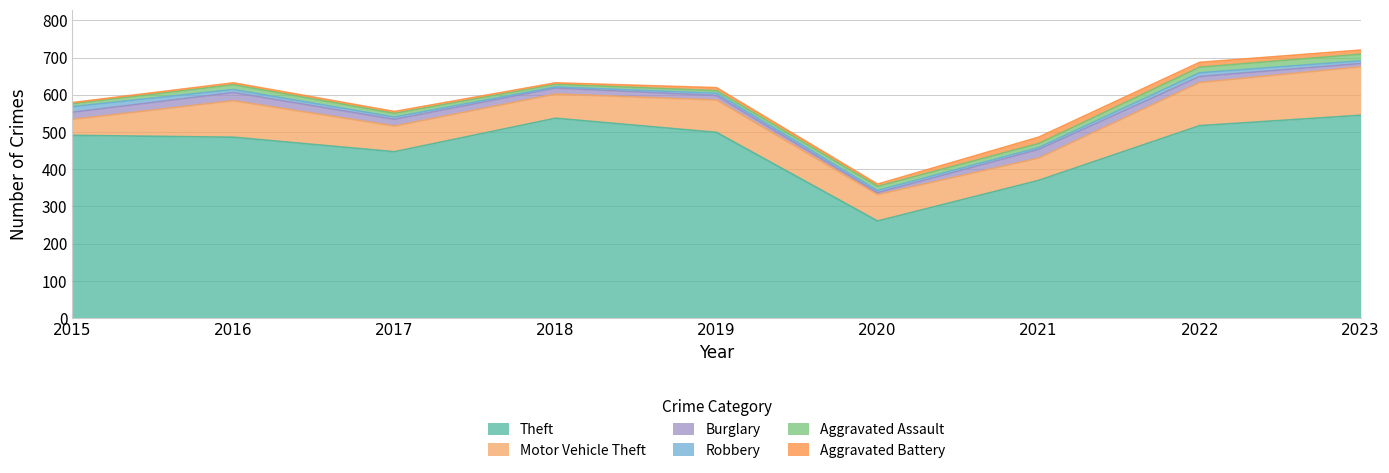

True or false: Aggravated Battery has a value of 5 at 2016.

True